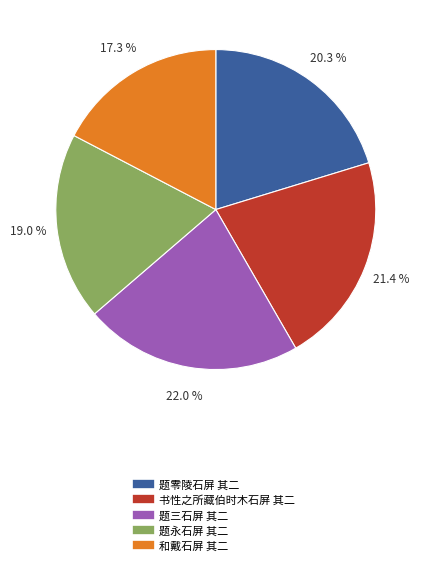

How many segments does this pie chart have?

5